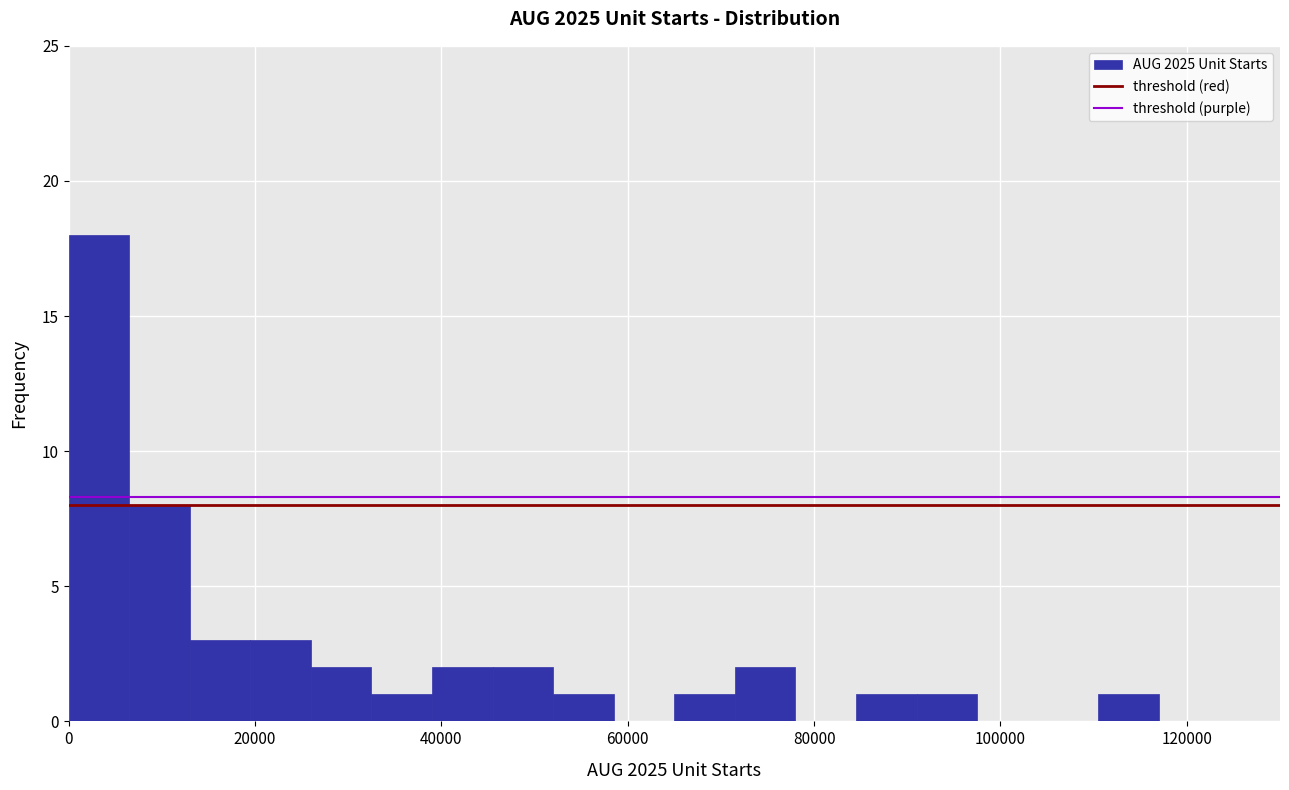

Read against the x-axis, roughly where is the centre of the tallest bar?

4000